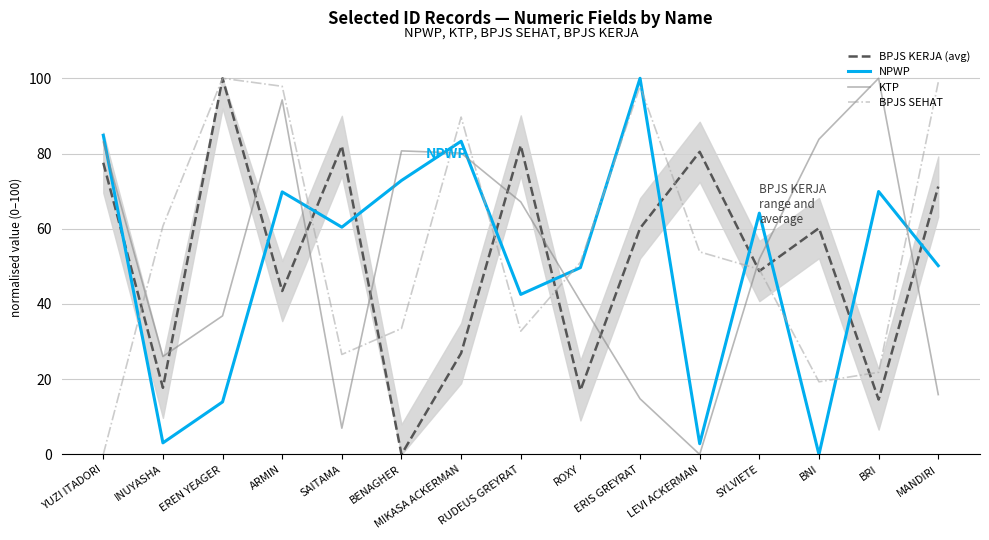

Which category has the highest value in the BPJS SEHAT series?

EREN YEAGER